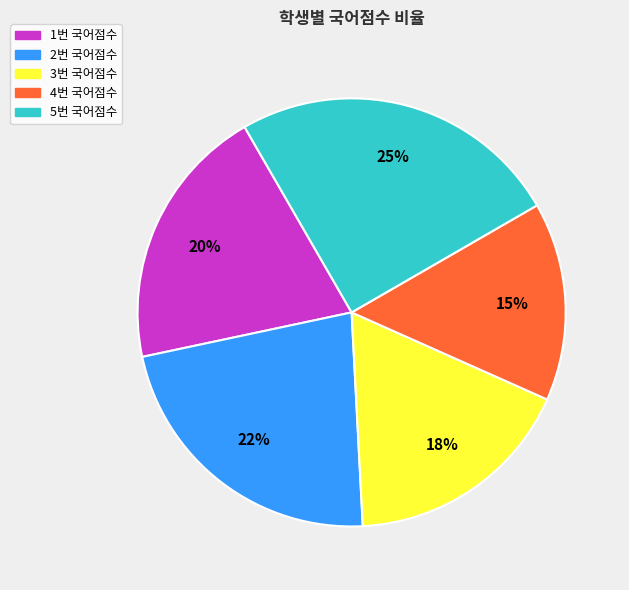

What is the ratio of the value at 5번 to the value at 4번?

1.7